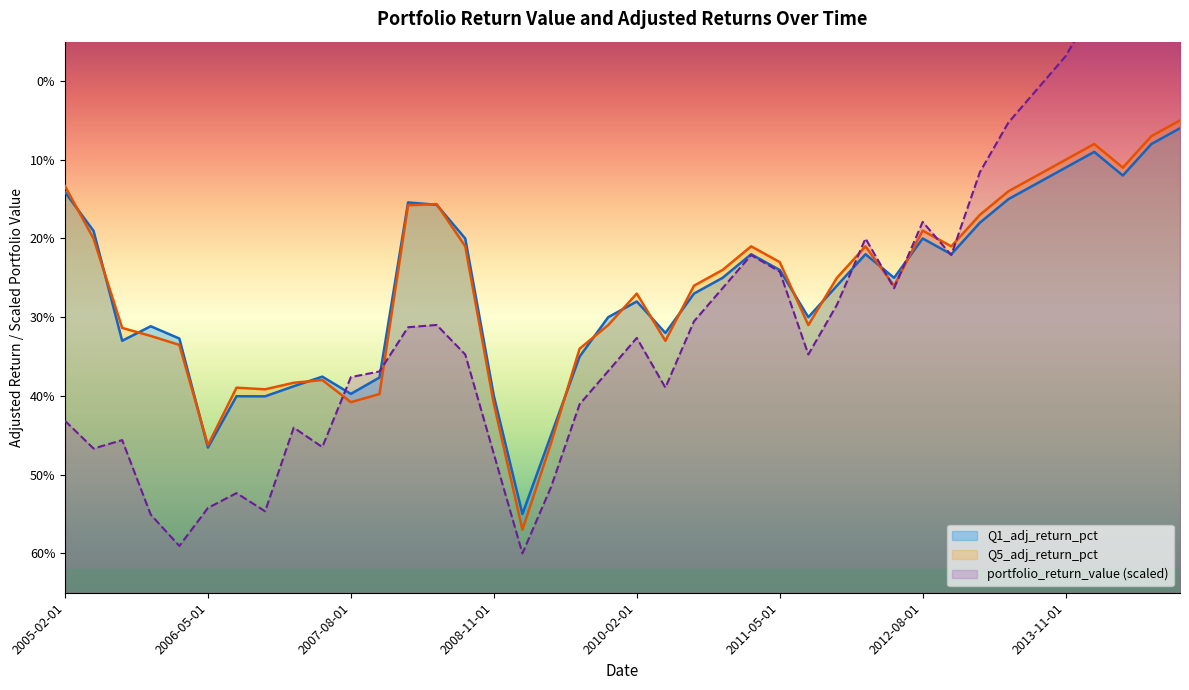

Which series has the largest total across all categories?

Q5_adj_return_pct